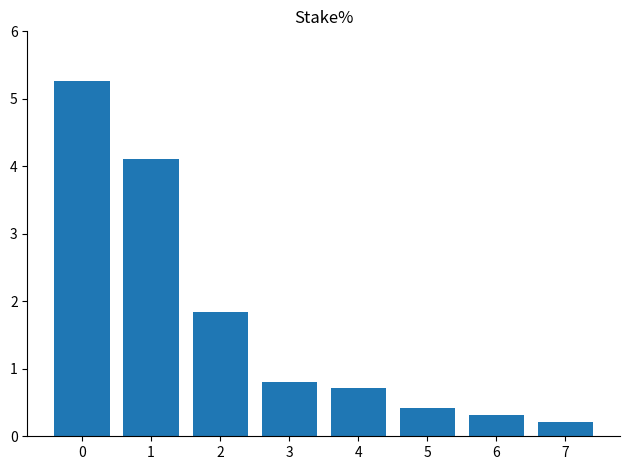

Reading left to right, extract all data points from this chart.

0=5.3	1=4.1	2=1.8	3=0.8	4=0.7	5=0.4	6=0.3	7=0.2